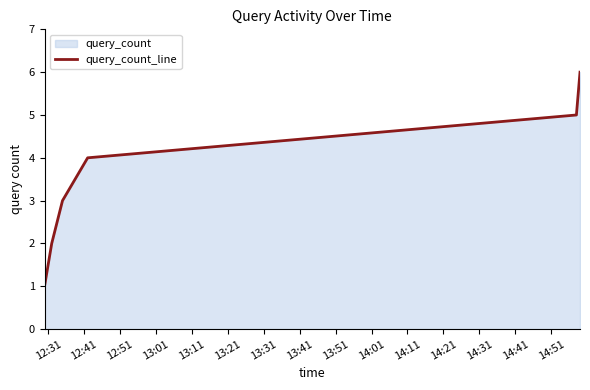

True or false: there are more than 0 points higher than both neighbors.

False